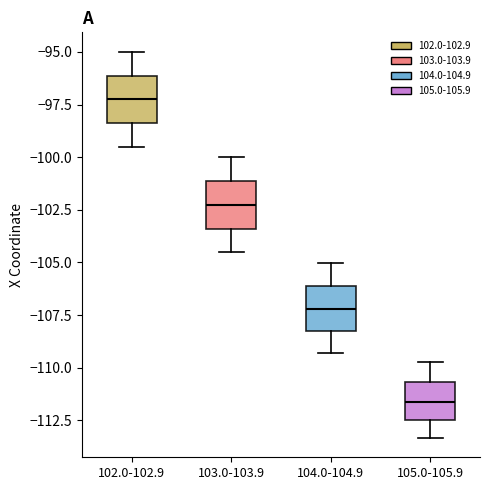

Reading left to right, transcribe this box plot: for each box, give where its median line is, the range the box spans, and where its two whiskers end, as read against the y-axis. The values are not printed on the chart, so give them approximately, as read against the axis.

102.0-102.9: median -97.0, box -98.5 to -96.0, whiskers -99.5 to -95.0
103.0-103.9: median -102.5, box -103.5 to -101.0, whiskers -104.5 to -100.0
104.0-104.9: median -107.0, box -108.5 to -106.0, whiskers -109.5 to -105.0
105.0-105.9: median -111.5, box -112.5 to -110.5, whiskers -113.5 to -109.5